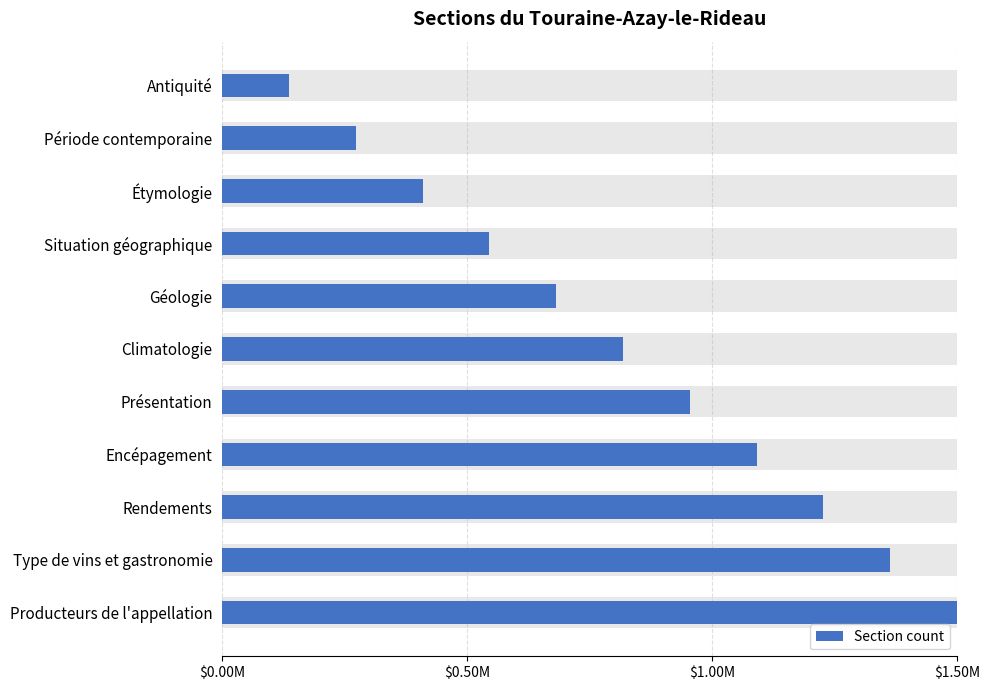

Reading left to right, list all the values displayed in this chart.

0.1	0.3	0.4	0.5	0.7	0.8	1.0	1.1	1.2	1.4	1.5